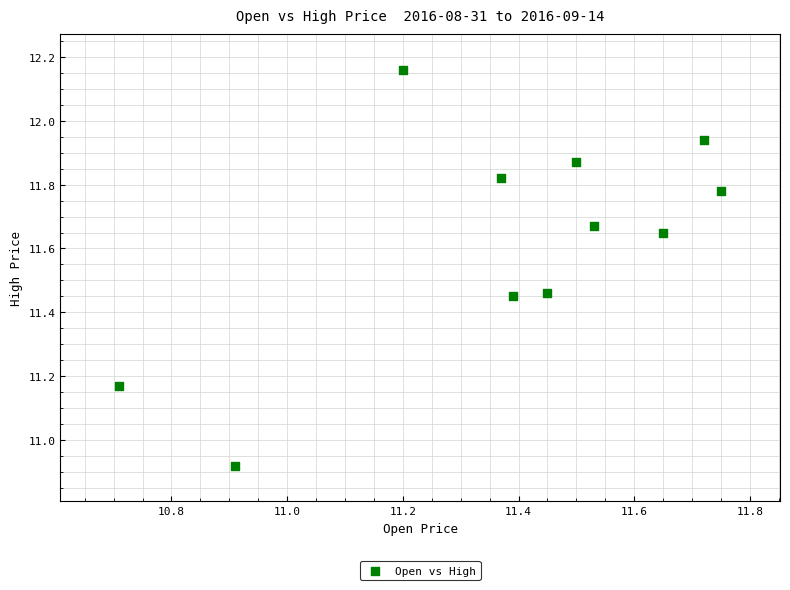

What is the range of X values (max minus min)?

1.0